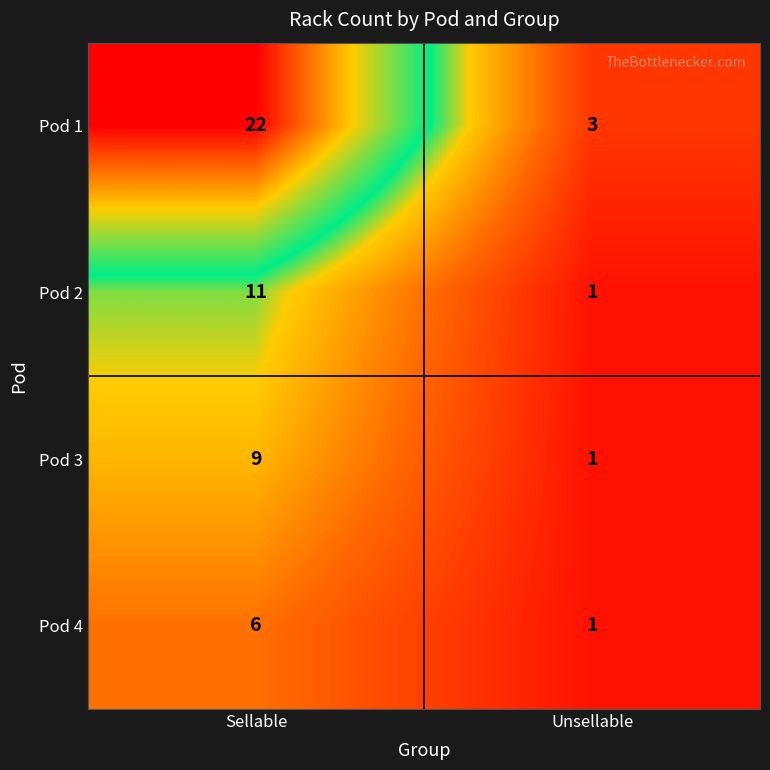

What is the sum of the Pod 1 values at Sellable and Unsellable?

25